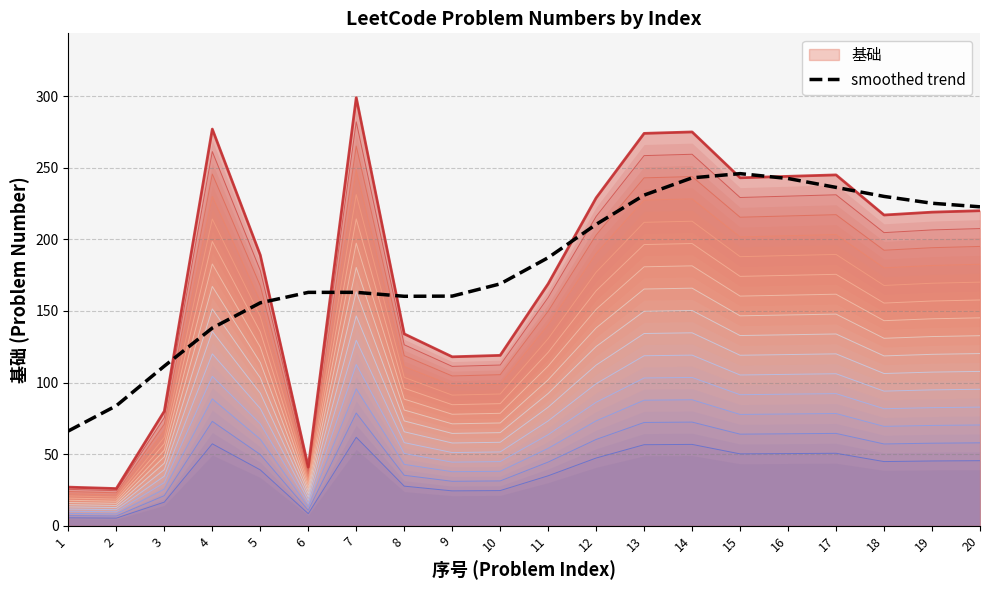

The smoothed trend series shows 370.9 at 16. True or false?

False